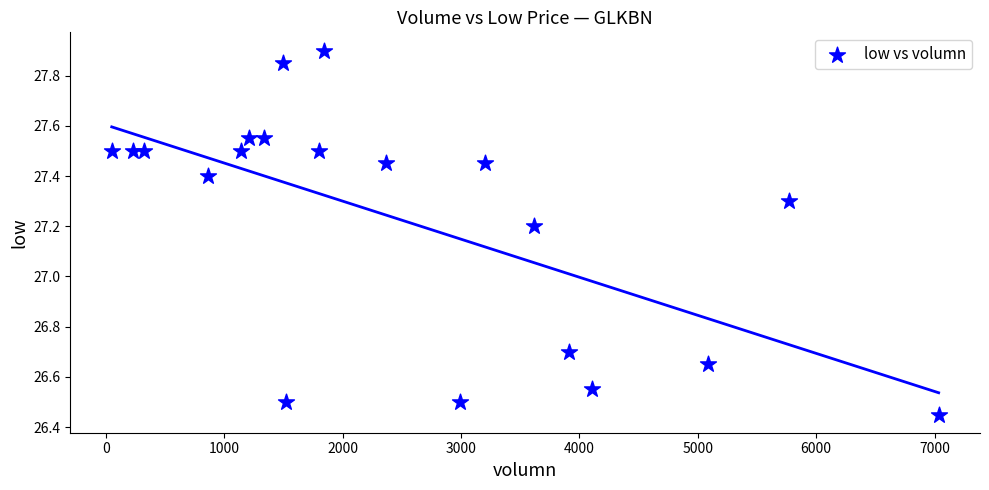

What Y value in the scatter plot is closest to 27?

27.2